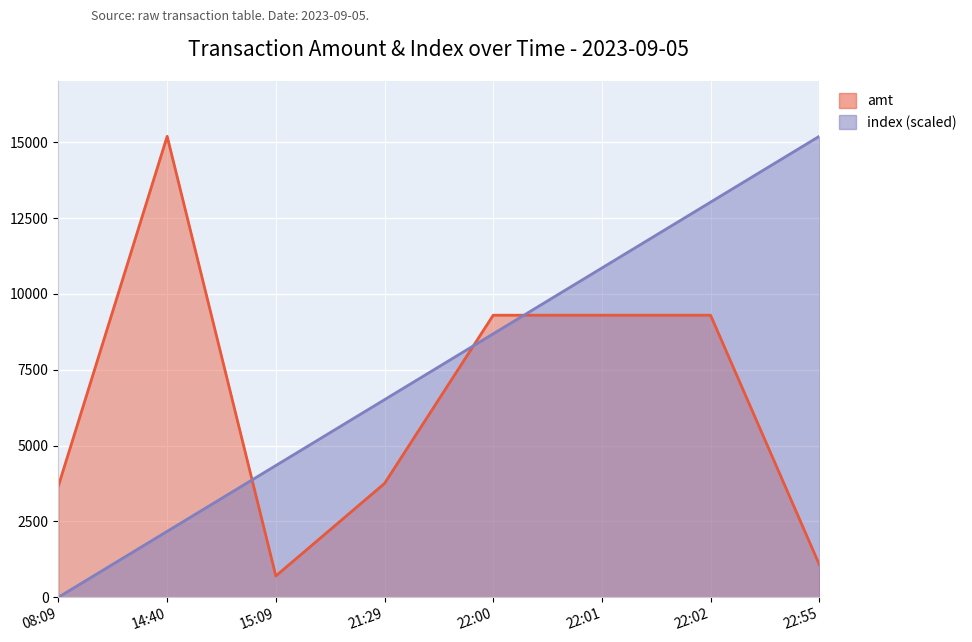

How many times do index and amt cross each other?

3